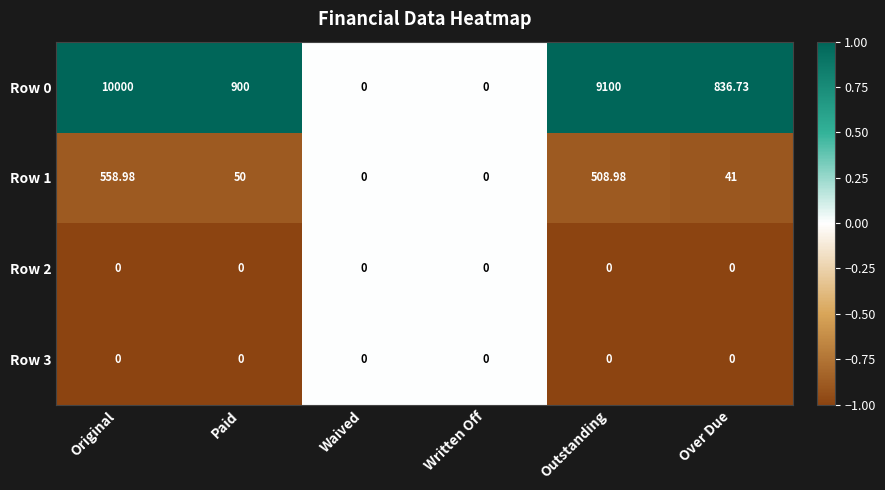

At which category is the sum across all series the highest?

Original